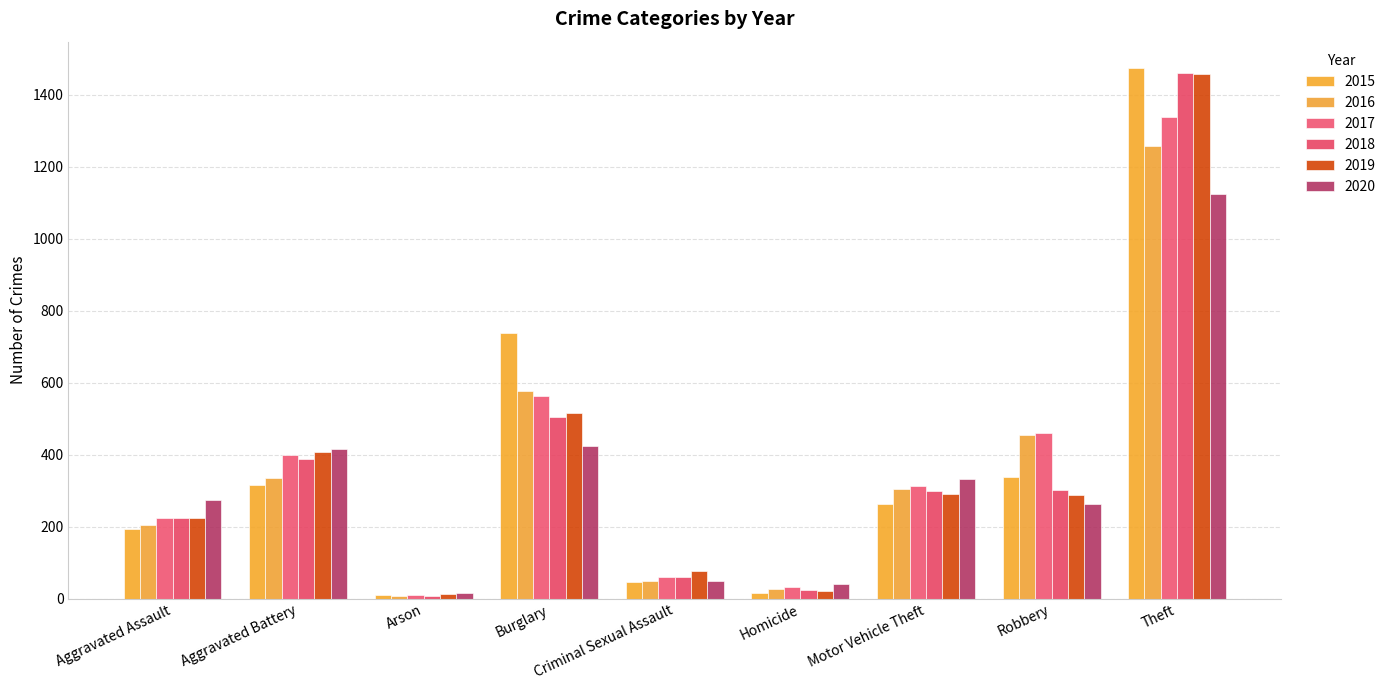

Are the bars horizontal?

No